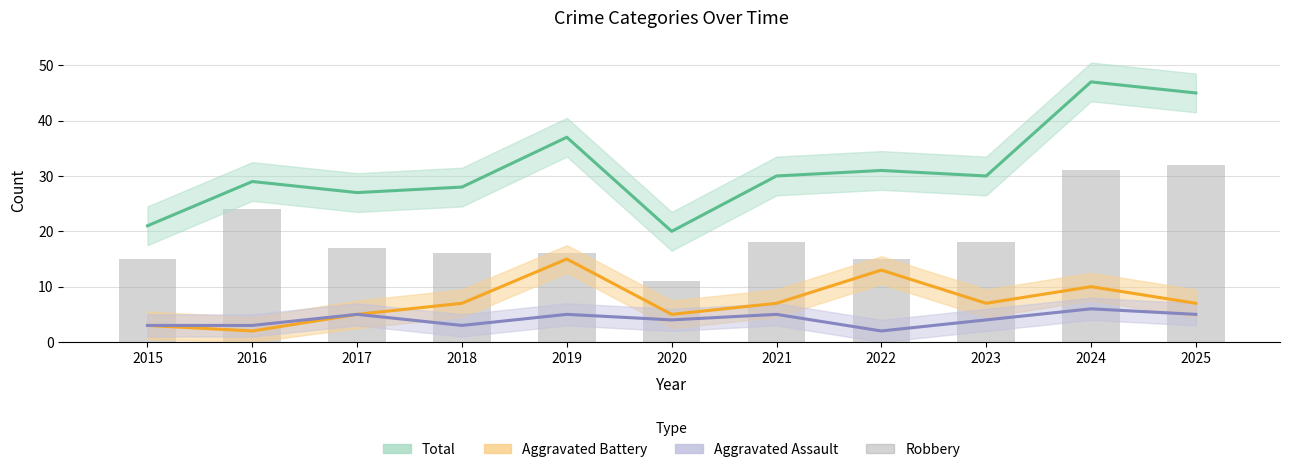

What is the sum of all Aggravated Battery values?

81